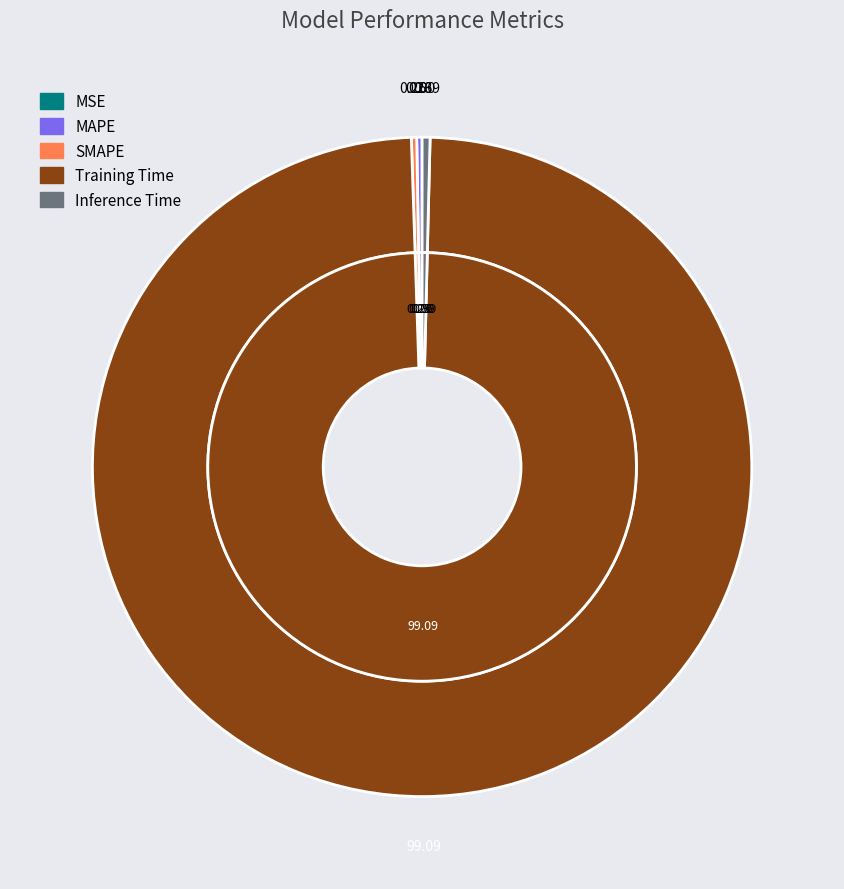

Rank the categories by value from lowest to highest.

MSE, SMAPE, MAPE, Inference Time, Training Time